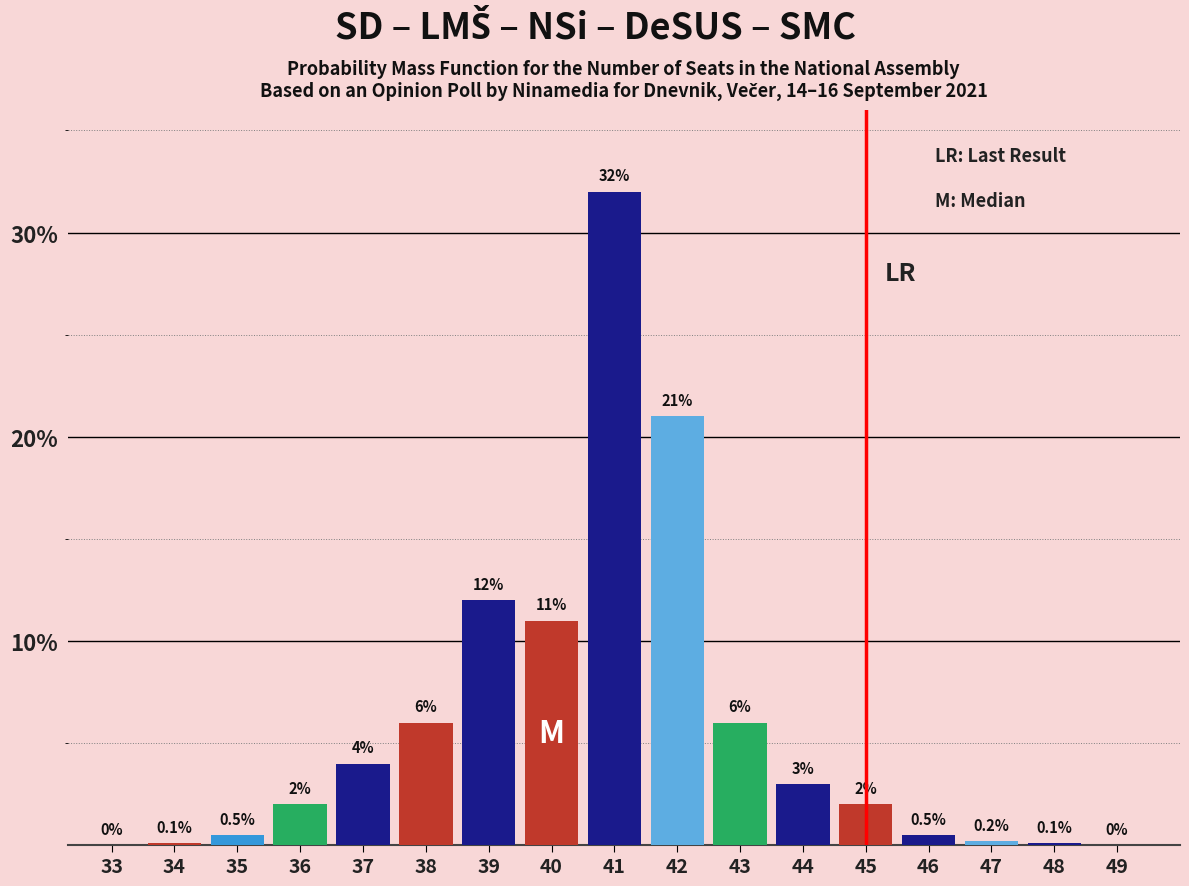

Reading left to right, what are all the values shown in this chart?

33=0.0	34=0.1	35=0.5	36=2.0	37=4.0	38=6.0	39=12.0	40=11.0	41=32.0	42=21.0	43=6.0	44=3.0	45=2.0	46=0.5	47=0.2	48=0.1	49=0.0